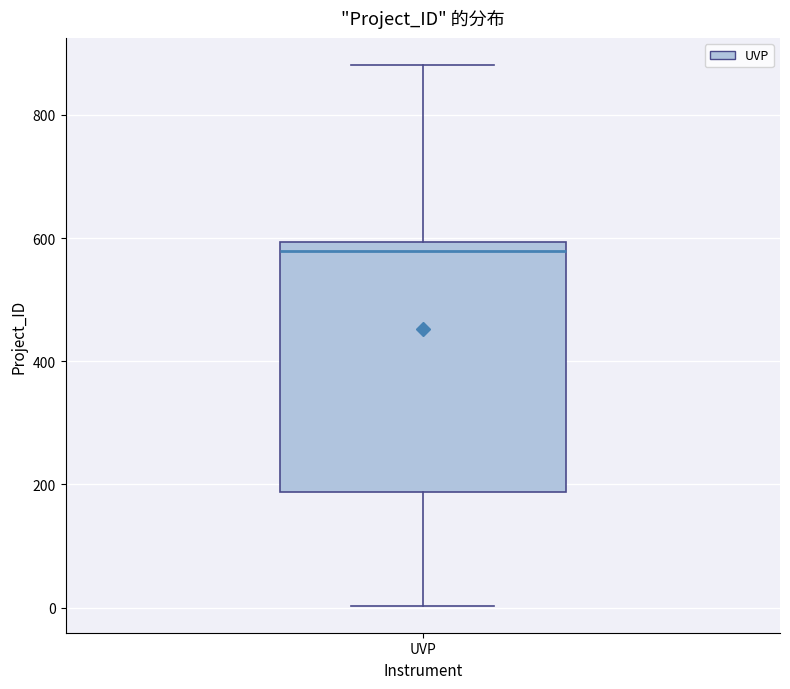

Where does the upper whisker of the box for UVP end on the y-axis? The values are not printed on the chart, so give them approximately, as read against the axis.

880